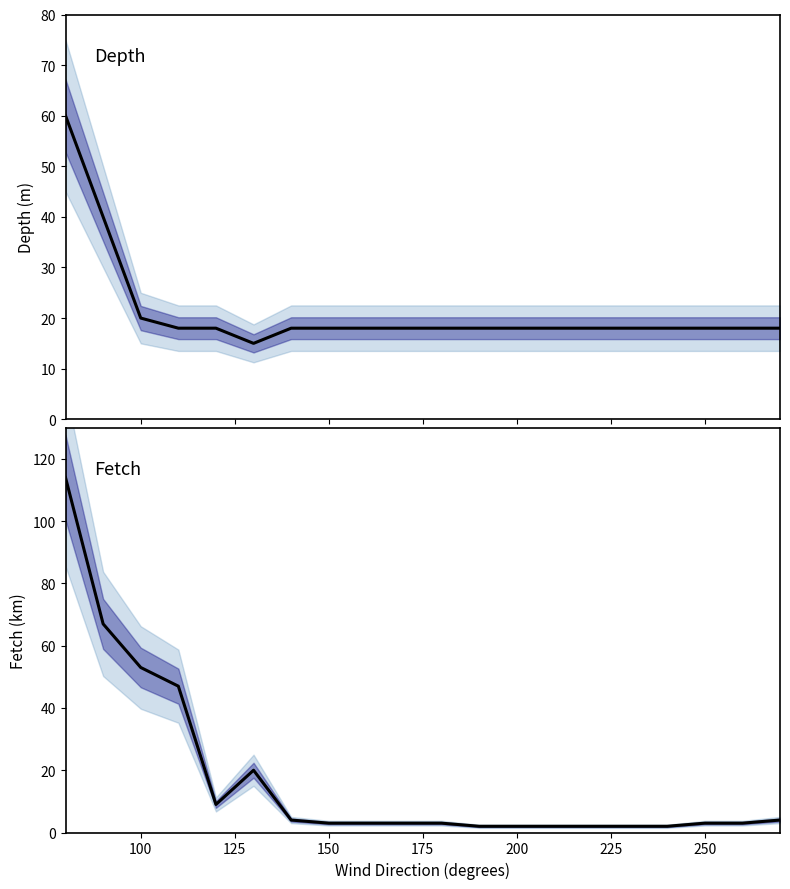

Rank the series by their average value, from lowest to highest.

fetch, depth